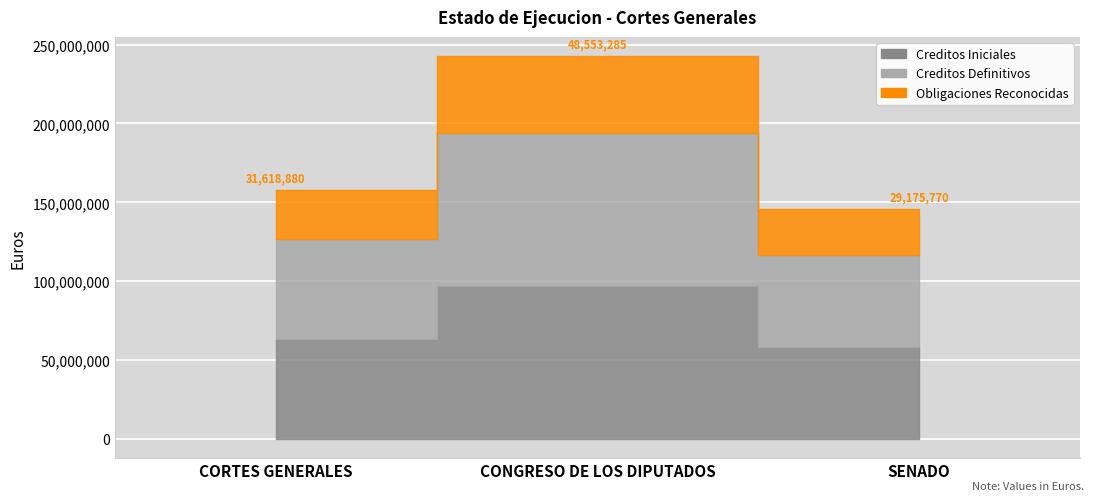

How many values in the Creditos Iniciales series are below 63237760?

1